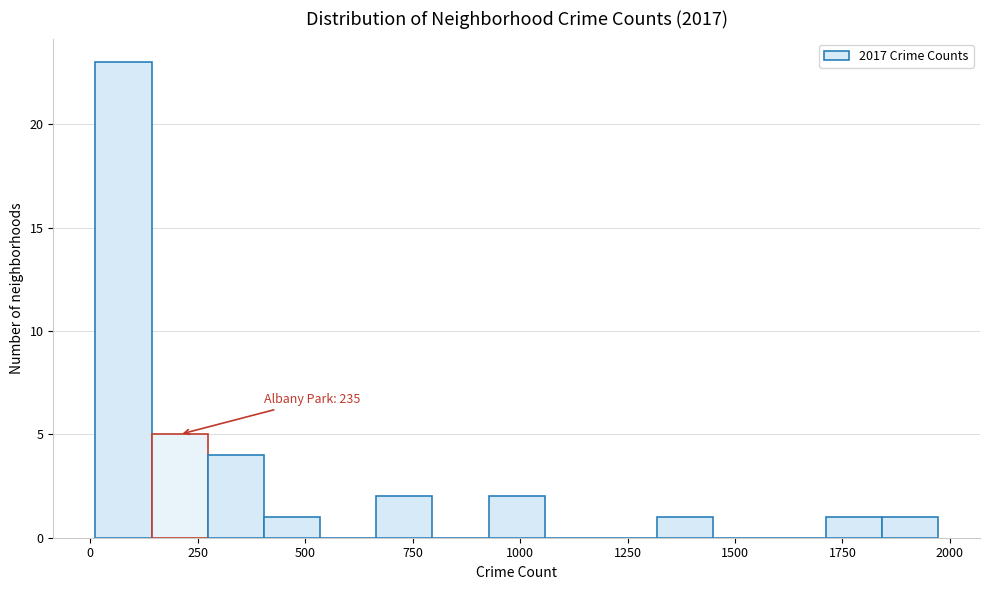

Read against the x-axis, roughly where is the centre of the tallest bar?

100